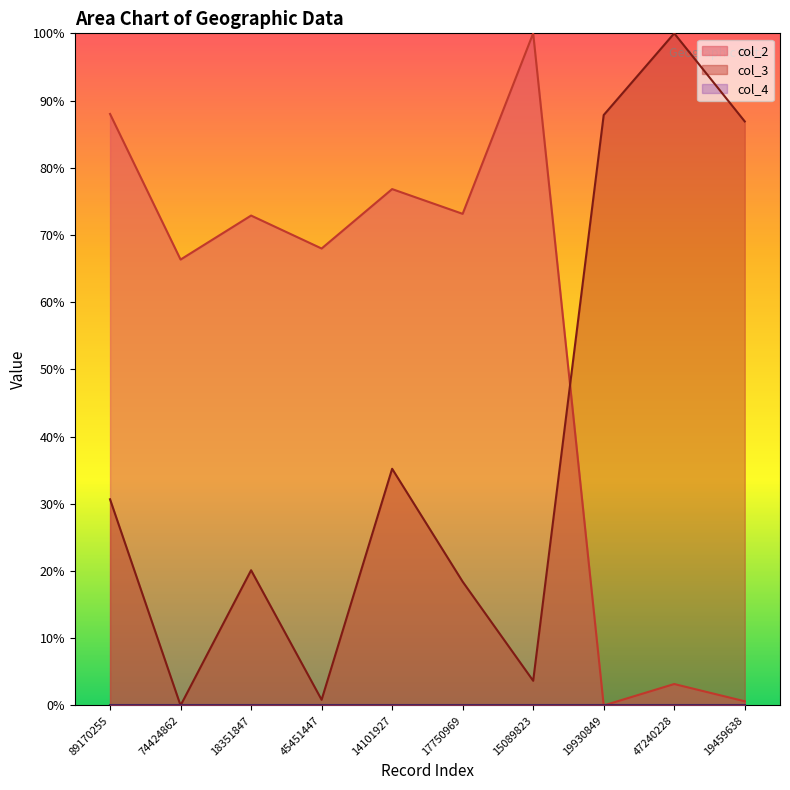

Reading left to right, what are all the values shown in this chart?

col_2: 88.0	66.3	72.9	68.0	76.8	73.1	100.0	0.0	3.2	0.6
col_3: 30.7	0.0	20.1	0.8	35.2	18.4	3.7	87.8	100.0	86.9